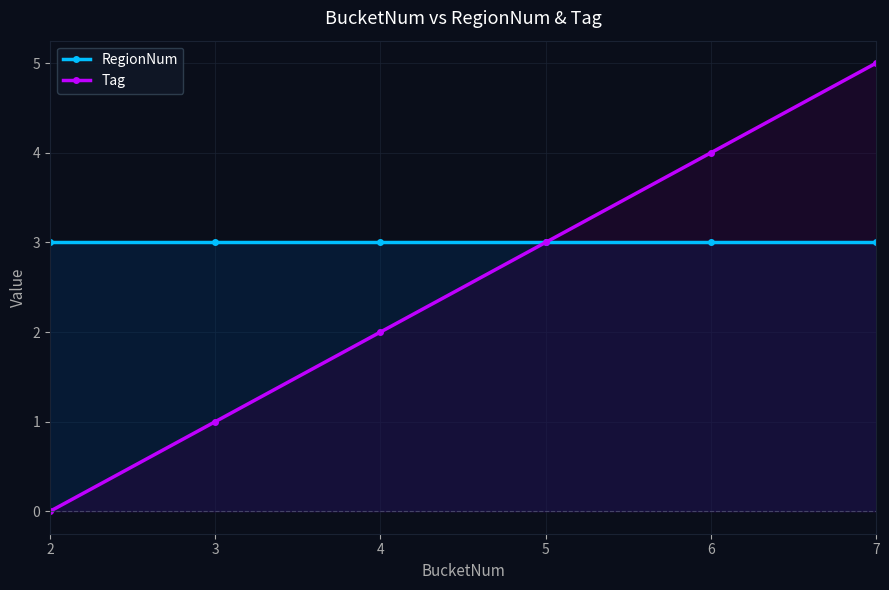

What is the difference between the maximum and minimum values in the Tag series?

5